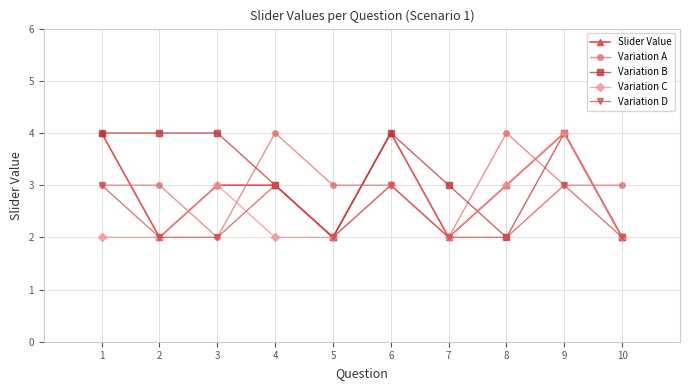

What is the total value across all series at 1?

16